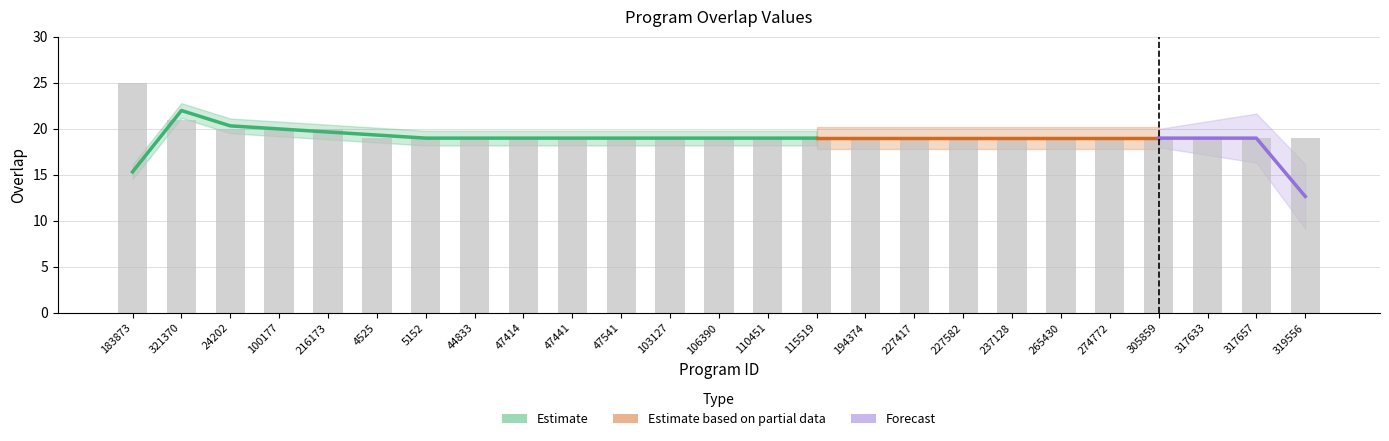

What is the sum of the values at 317633 and 227417?

38